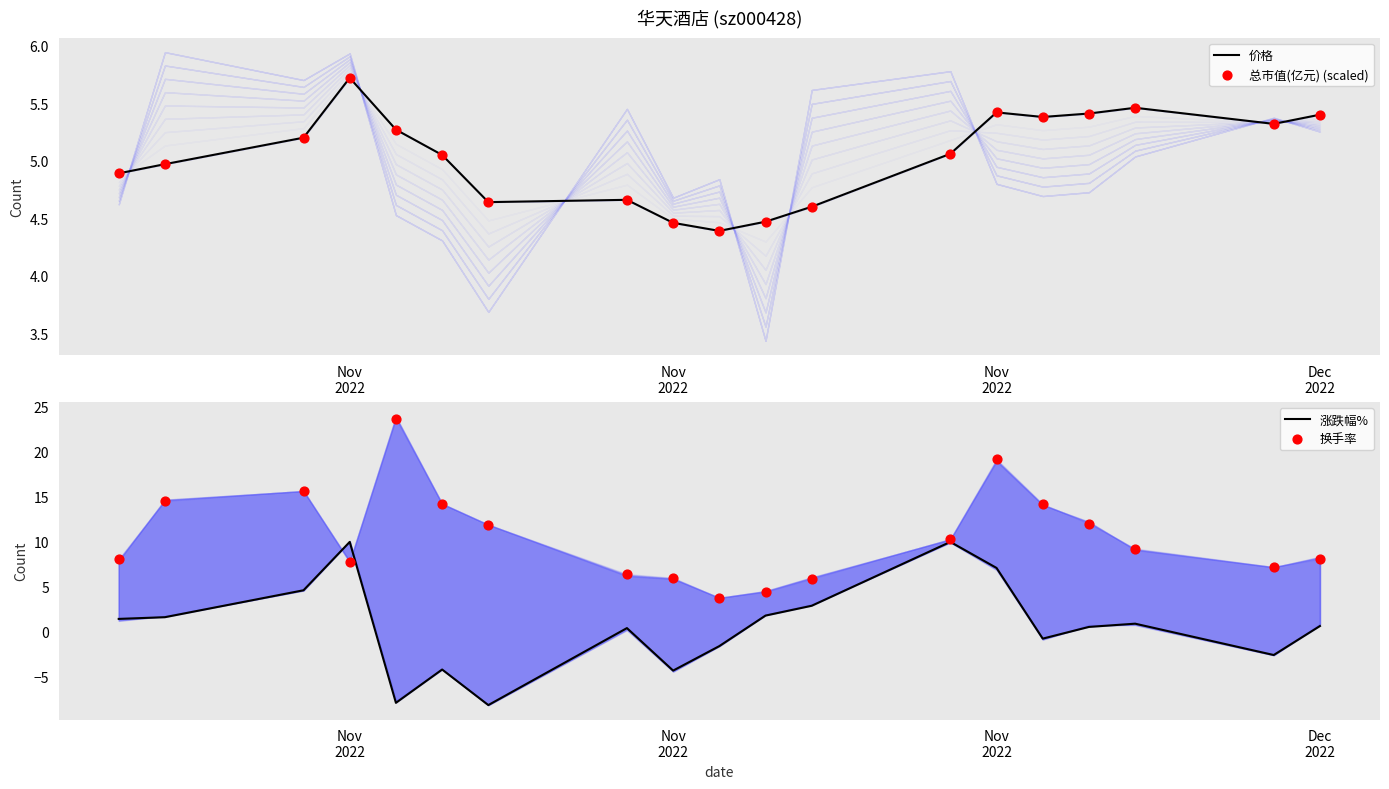

Is the value of 换手率 at 15 greater than the value of 价格 at 9?

Yes